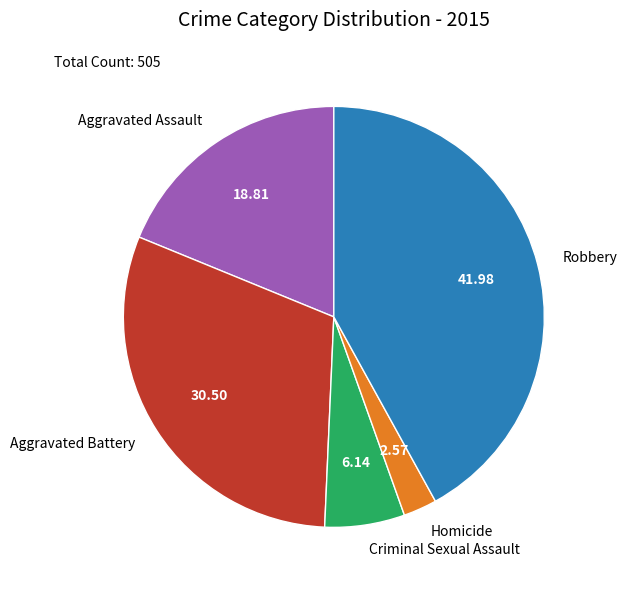

How many slices are in this pie chart?

5